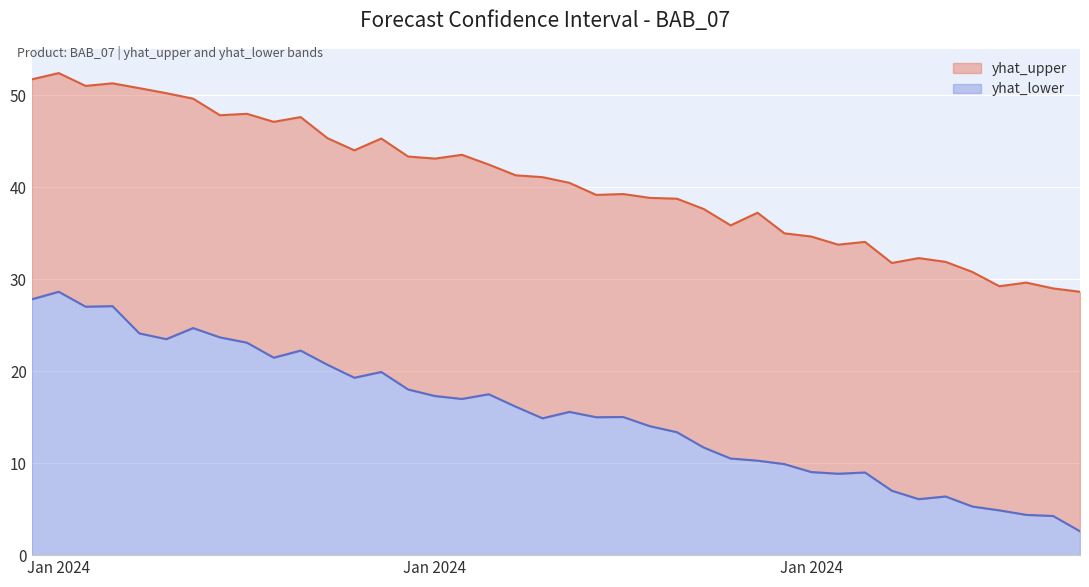

What is the smallest value displayed?

2.6